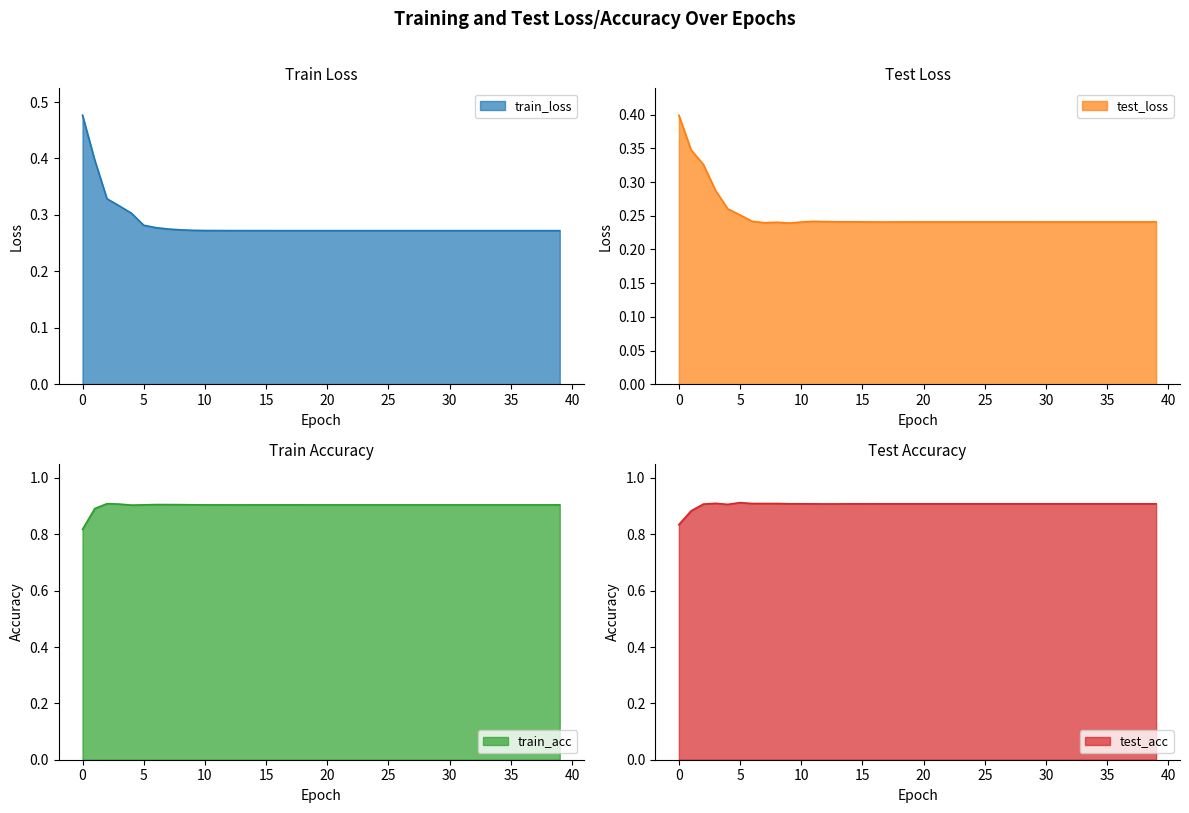

Which category has the highest value across all series?

5